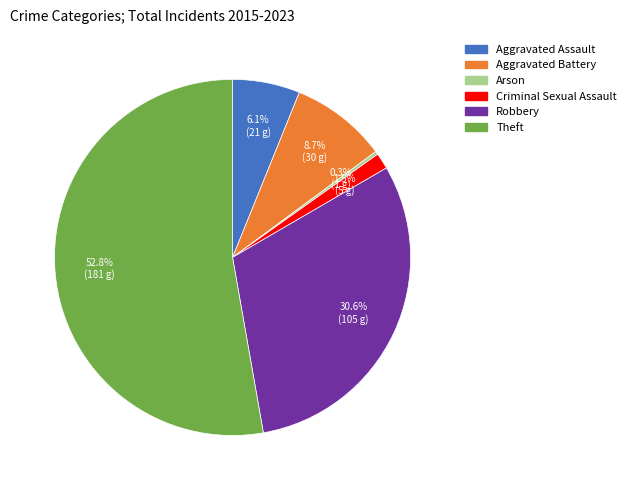

What is the ratio of the value at Aggravated Battery to the value at Robbery?

0.3